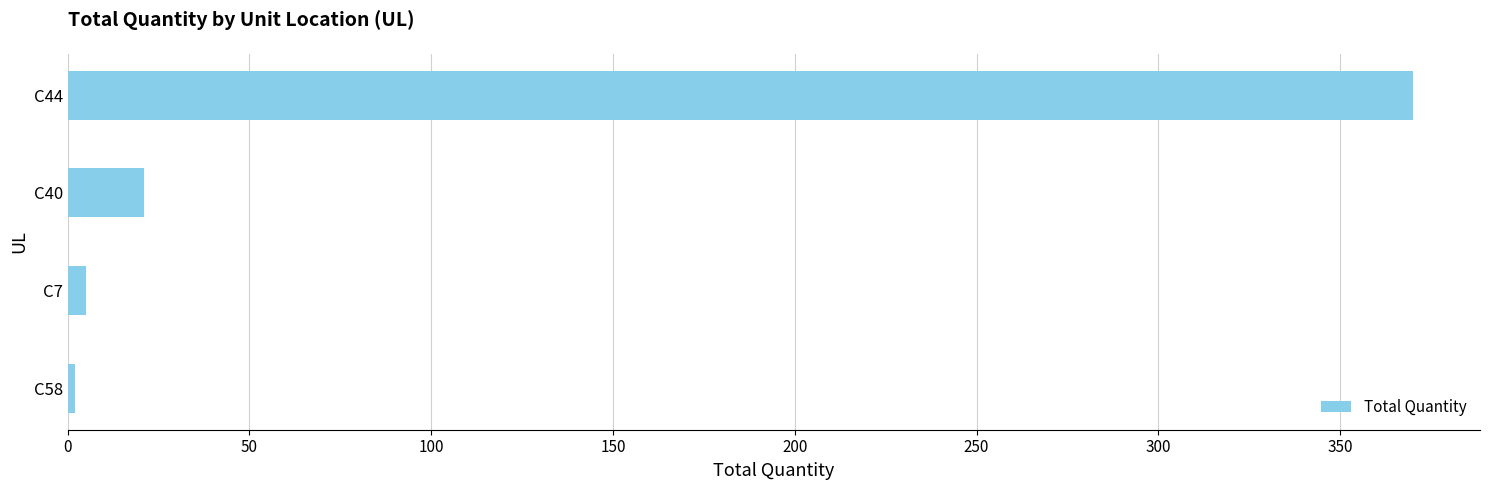

What is the approximate value at C40?

21